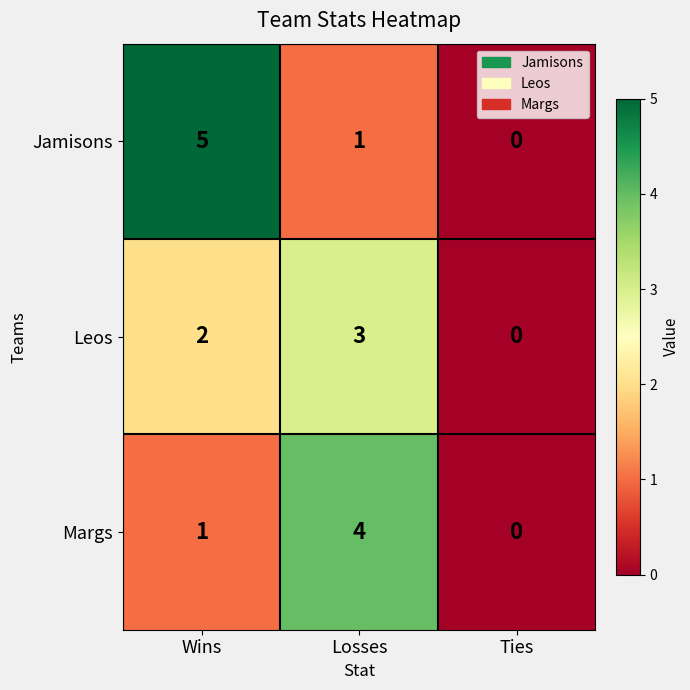

At which category does the chart reach its minimum across all series?

Ties